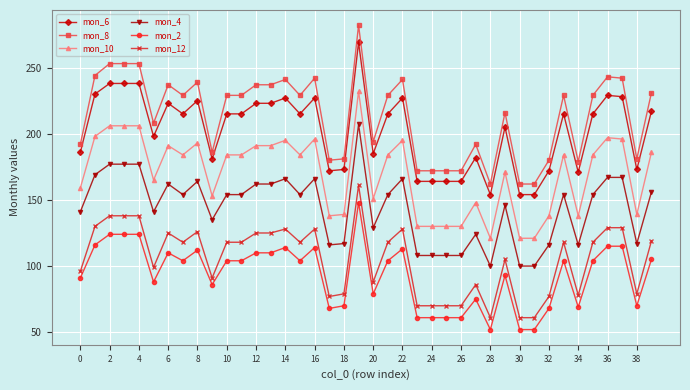

Which series has the largest range (max minus min)?

mon_8